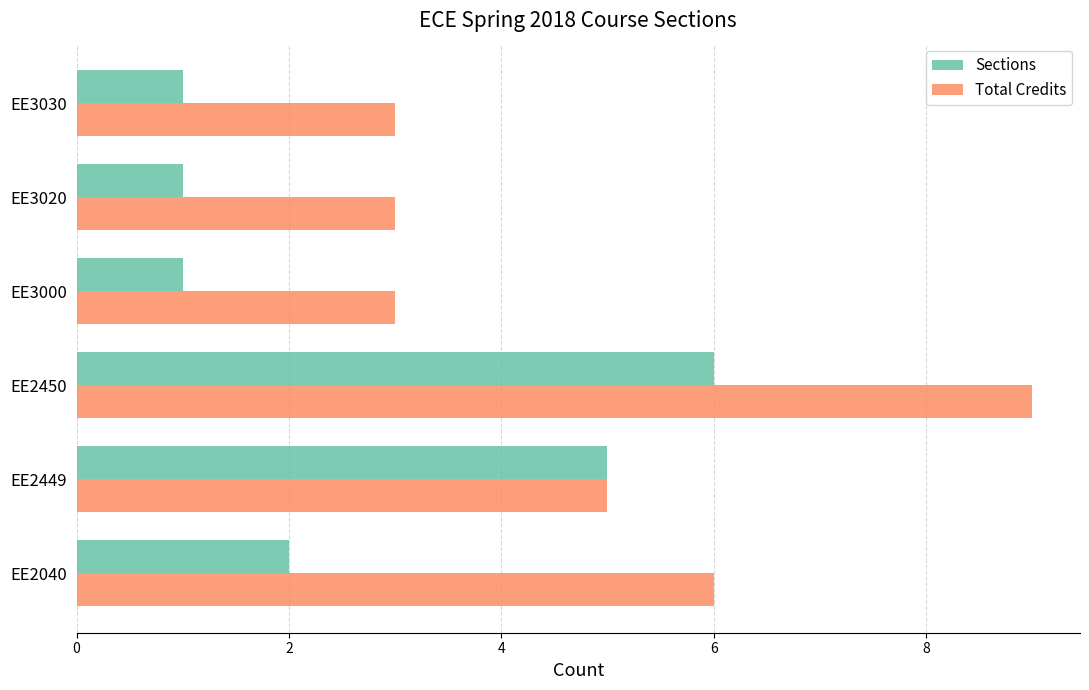

At which category is the sum across all series the highest?

EE2450